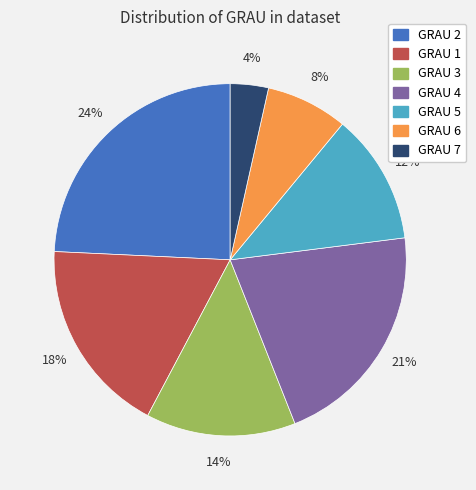

Does any single category account for the majority?

No